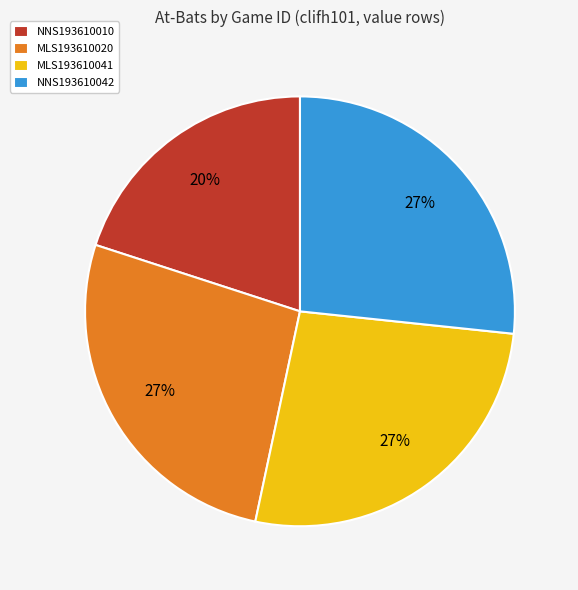

Approximately how many times larger is the value at MLS193610020 compared to NNS193610042?

1.0